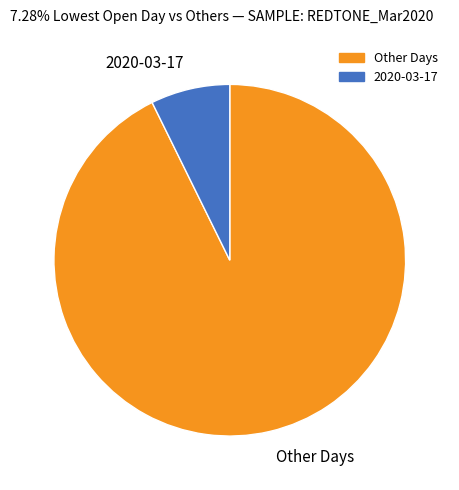

Count the number of slices in the pie.

2